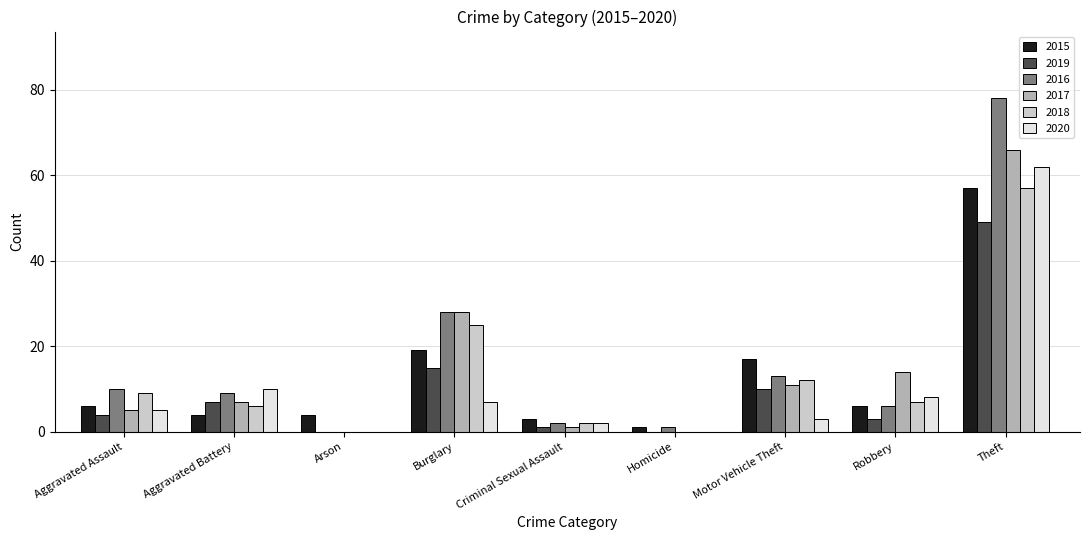

Reading left to right, transcribe all the data shown in this chart.

2015: 6	4	4	19	3	1	17	6	57
2019: 4	7	0	15	1	0	10	3	49
2016: 10	9	0	28	2	1	13	6	78
2017: 5	7	0	28	1	0	11	14	66
2018: 9	6	0	25	2	0	12	7	57
2020: 5	10	0	7	2	0	3	8	62